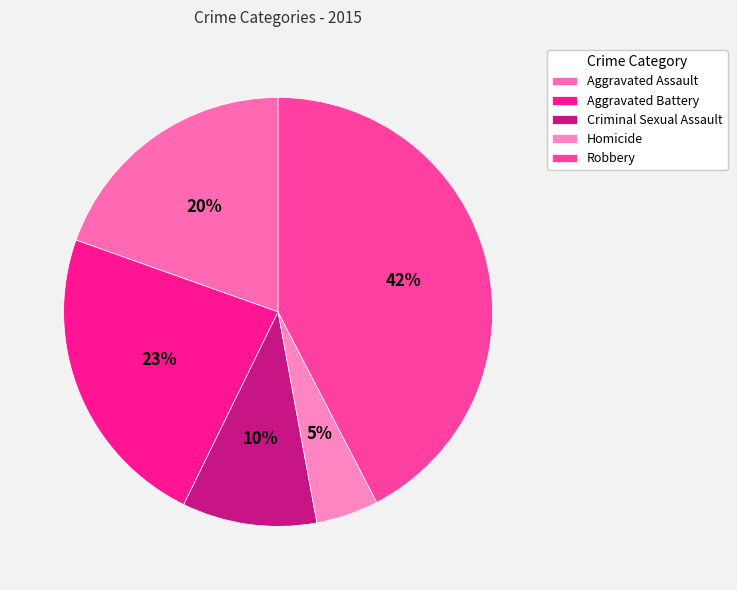

To the nearest percent, what is the average slice percentage?

20%